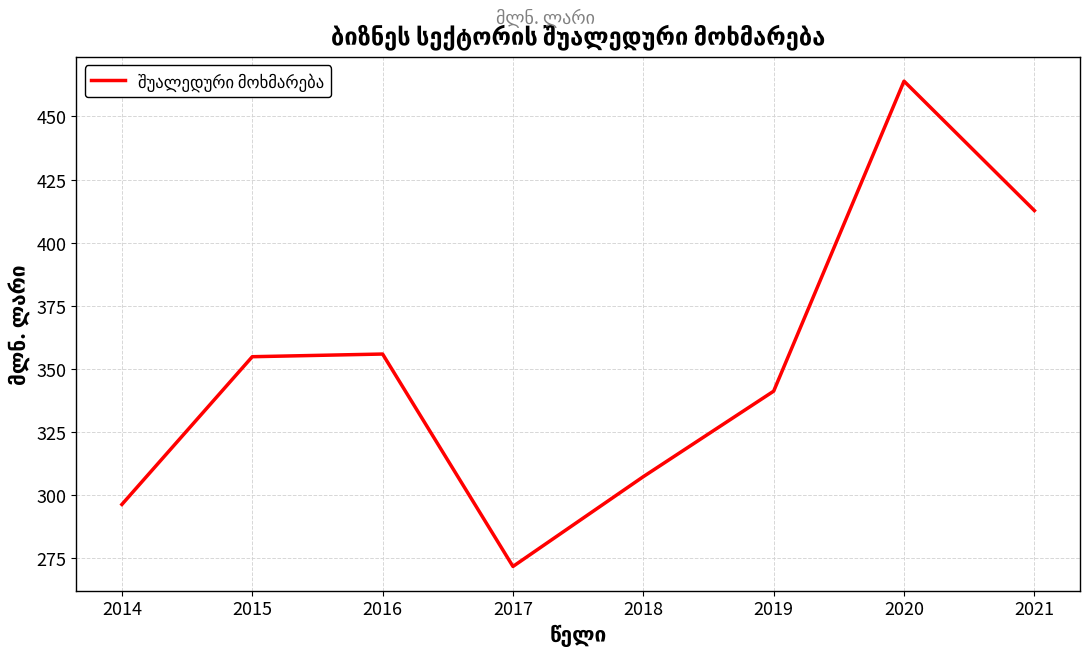

Count the number of data series in this chart.

1